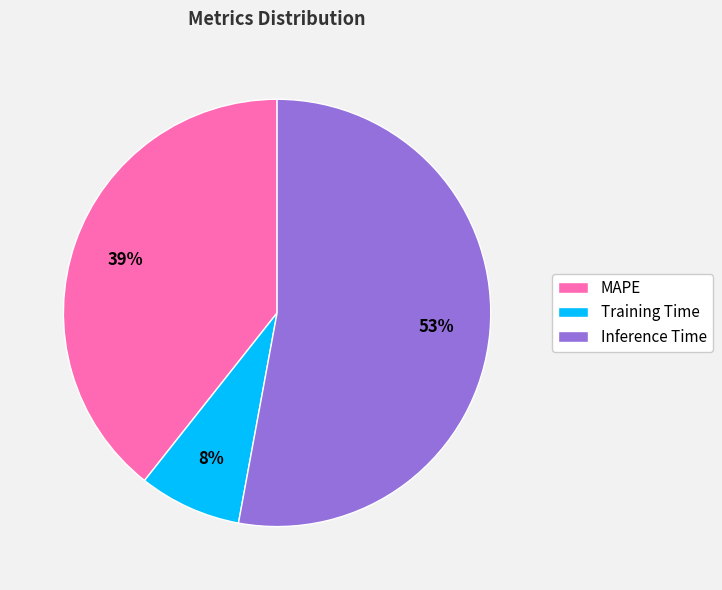

Combined, do Inference Time and MAPE account for over 50%?

Yes